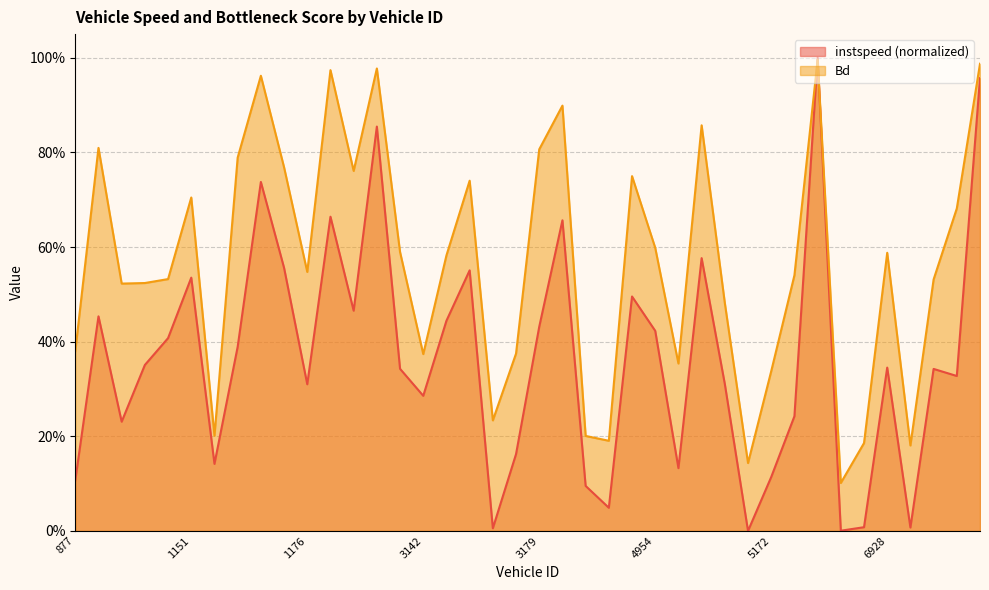

Is the value of Bd at 1155 greater than the value of instspeed at 3179?

Yes